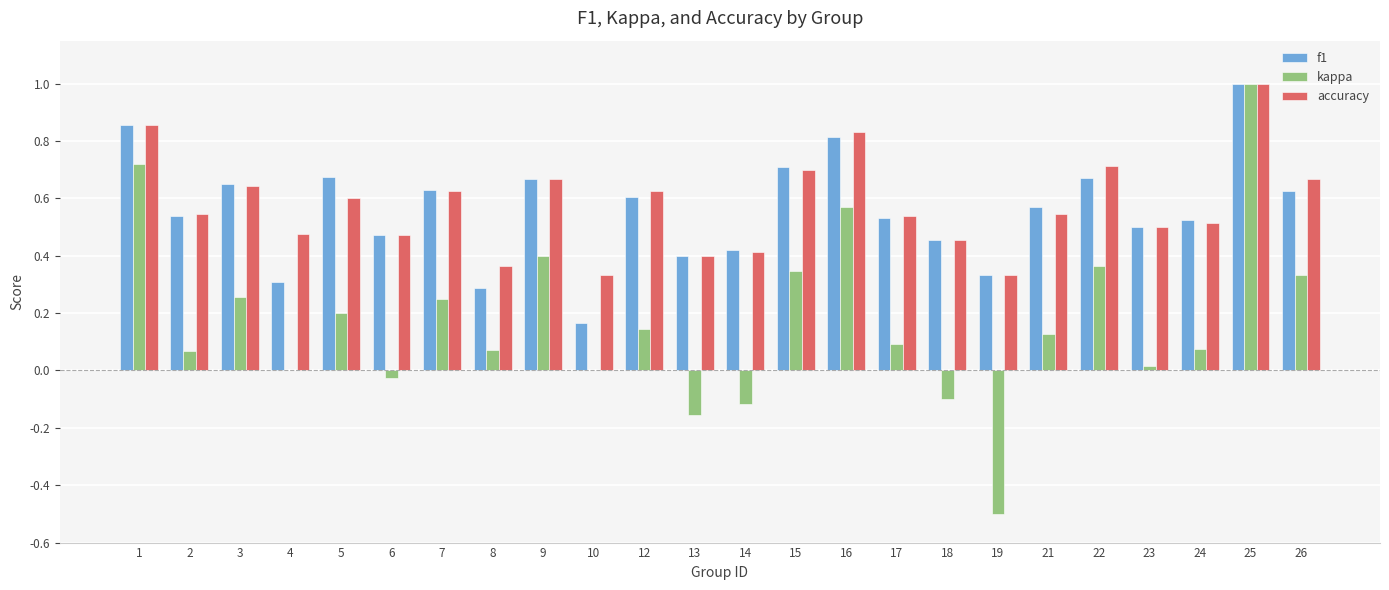

The value of kappa at 10 is -0.9. True or false?

False